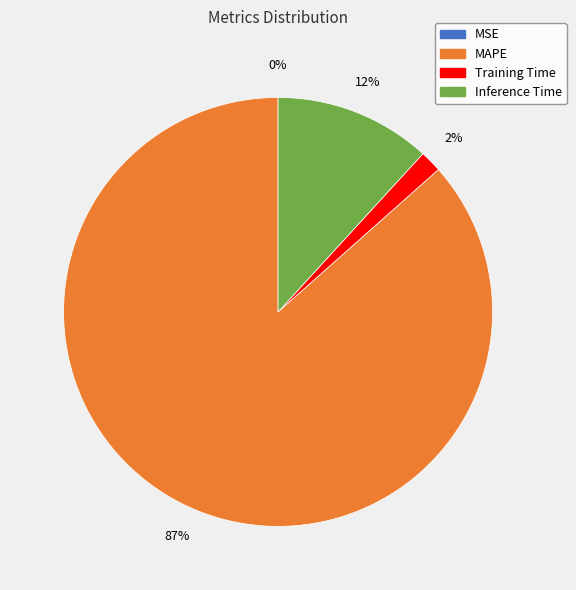

To the nearest percent, what is the average slice percentage?

25%